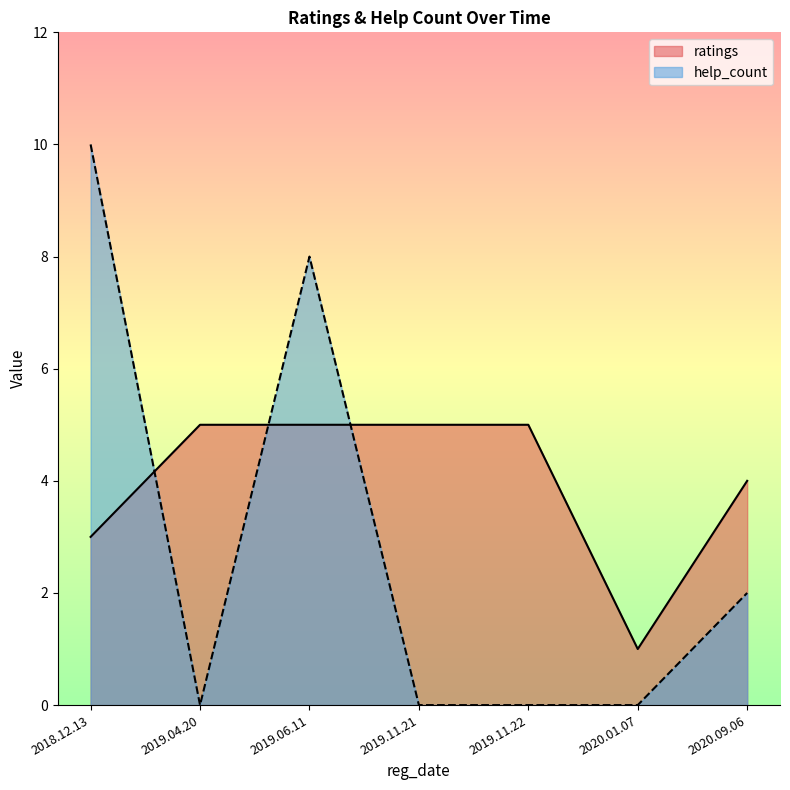

How many data points does each series have?

7